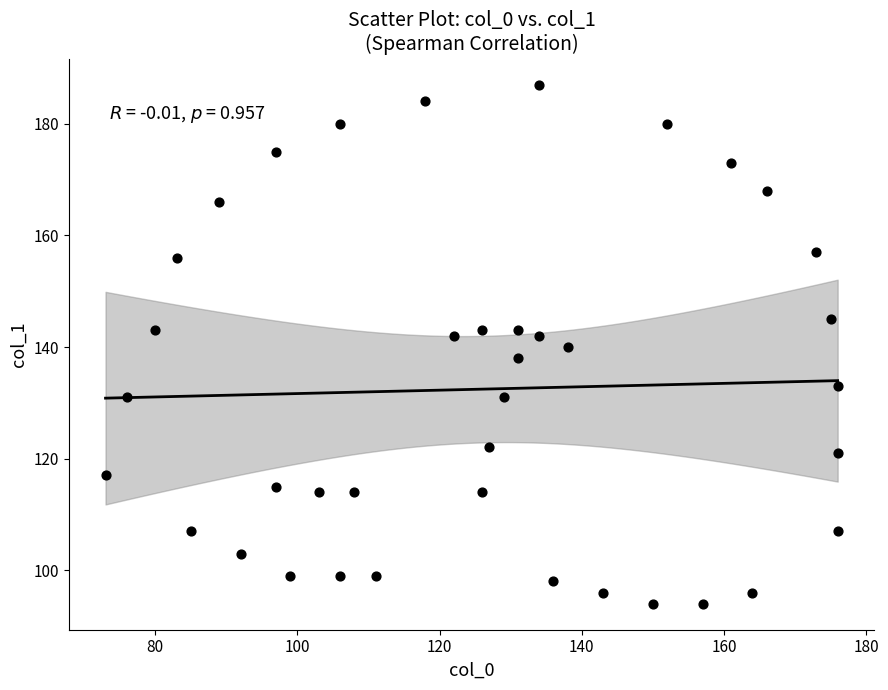

What is the range of X values (max minus min)?

103